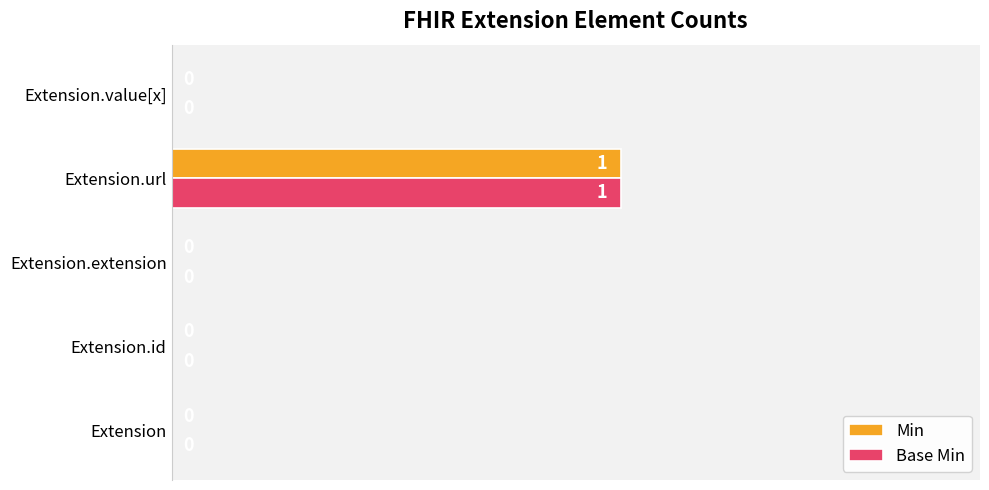

Which category has the highest value across all series?

Extension.url